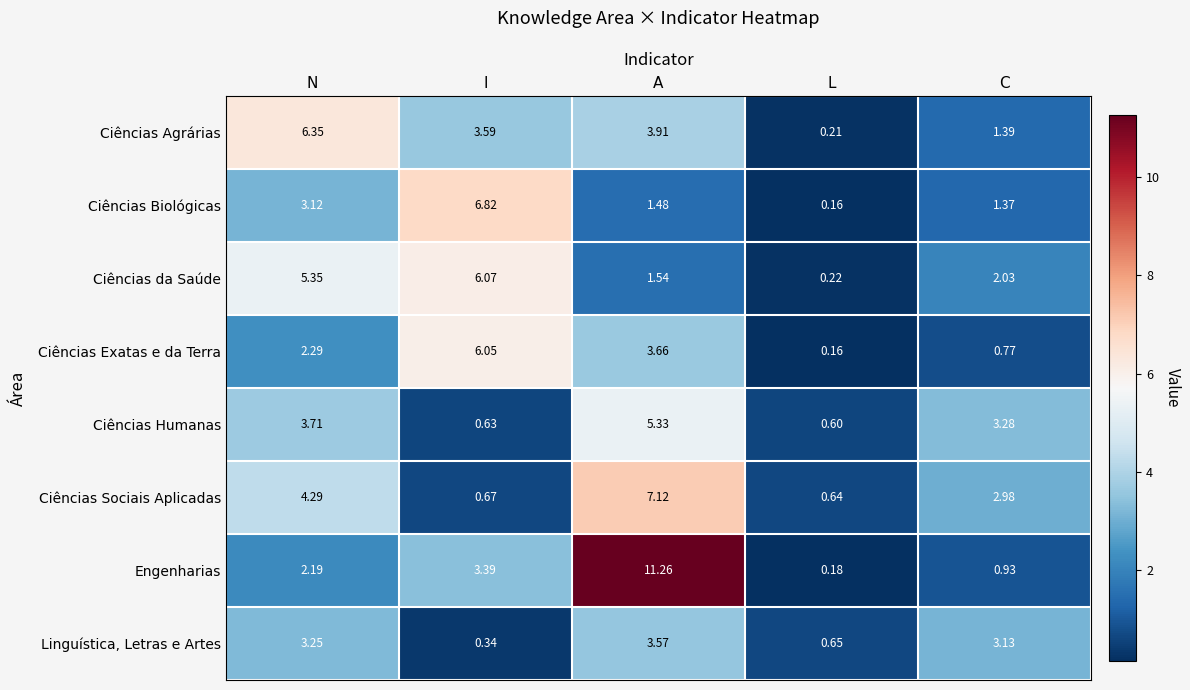

What is the total value across all series at C?

15.9